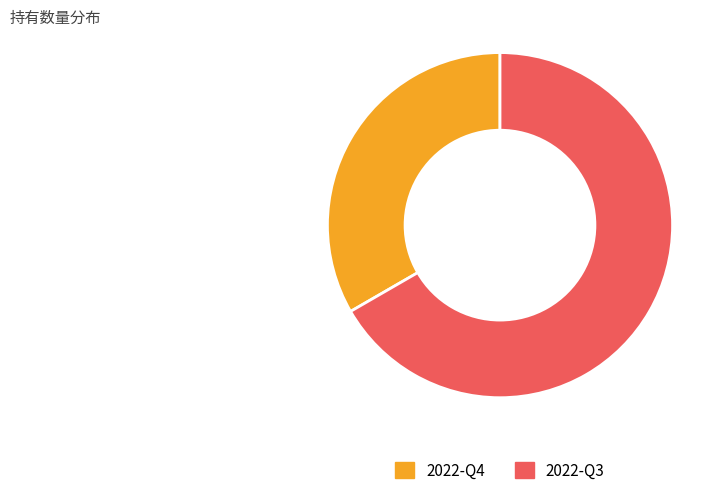

True or false: 2022-Q3 accounts for 59% of the total.

False